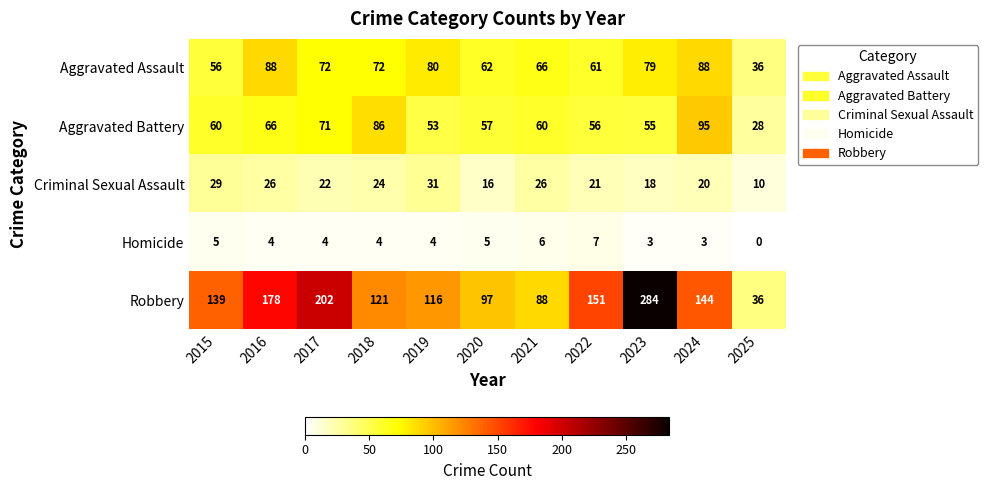

What is the difference between the highest and lowest values at 2022?

144